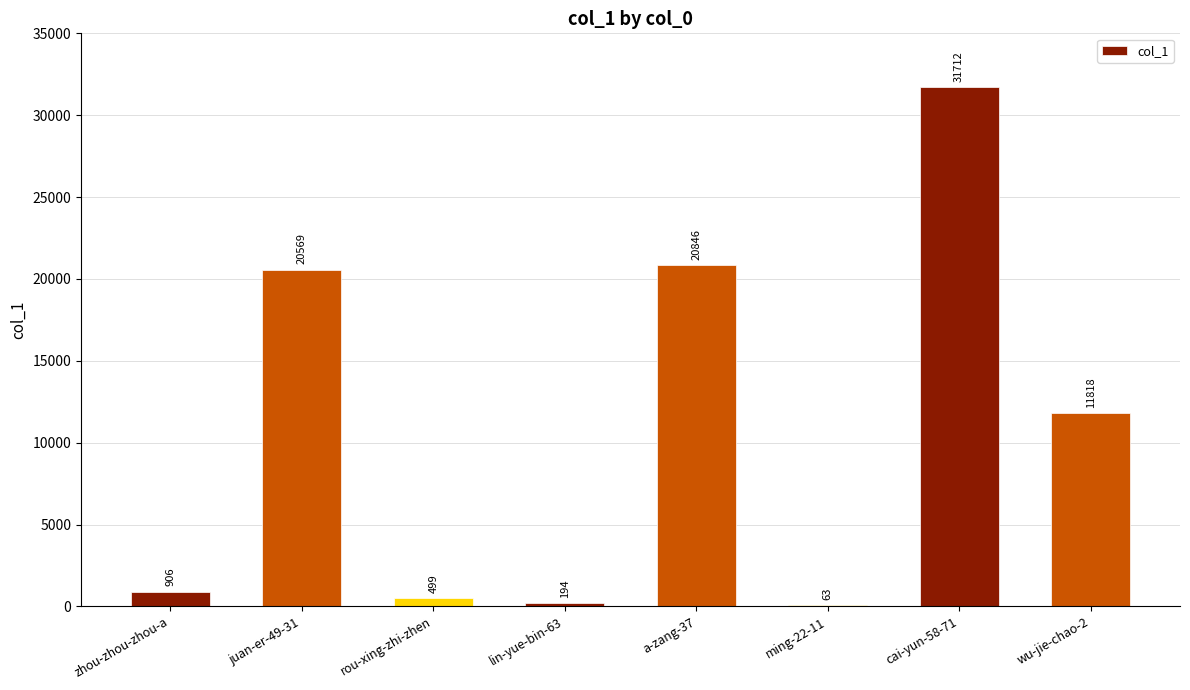

Which category has the highest value across all series?

cai-yun-58-71